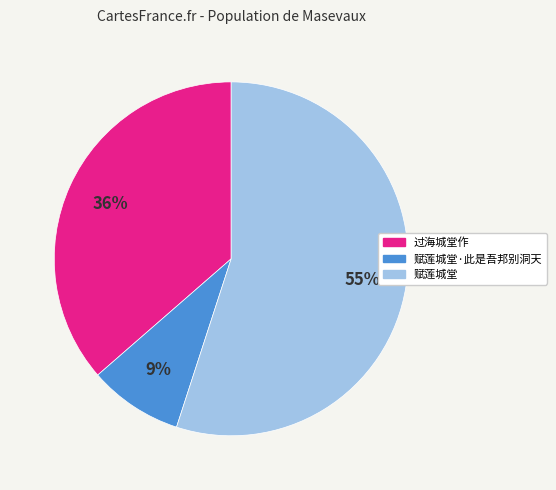

What is the ratio of the value at 赋莲城堂 to the value at 过海城堂作?

1.5